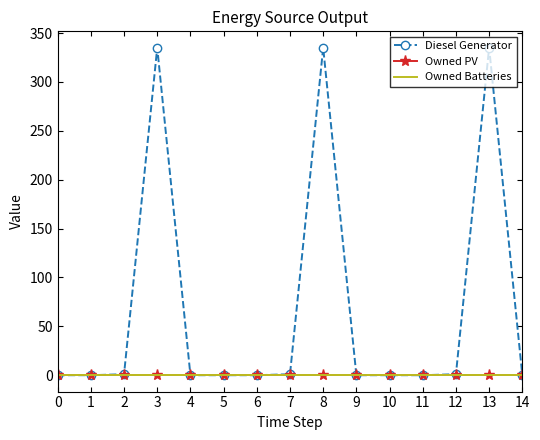

Reading left to right, transcribe all the data shown in this chart.

Diesel Generator: 0	0	1	335	0	0	0	1	335	0	0	0	1	335	0
Owned PV: 0	0	0	0	0	0	0	0	0	0	0	0	0	0	0
Owned Batteries: 0	0	0	0	0	0	0	0	0	0	0	0	0	0	0